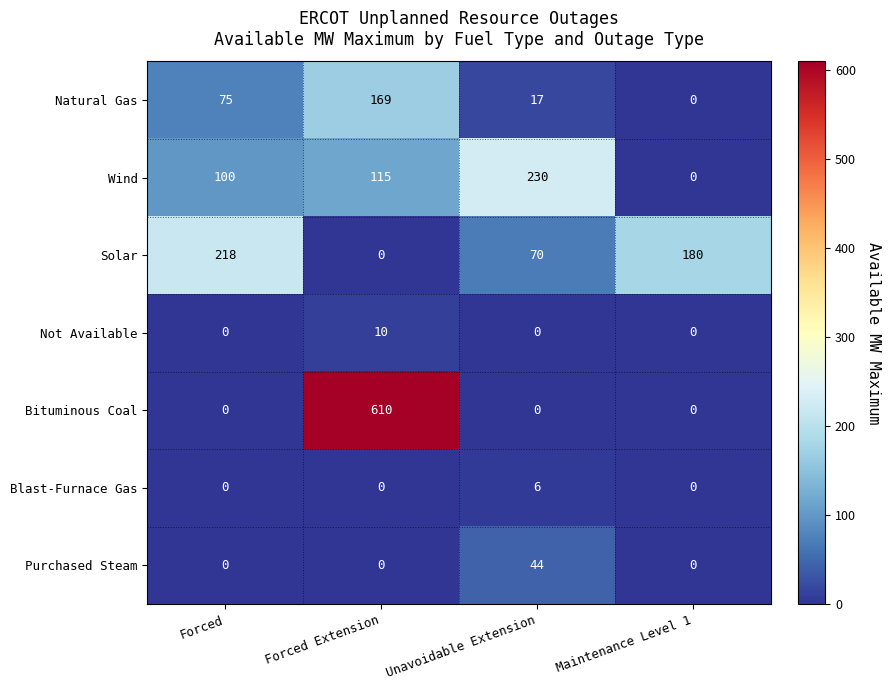

Reading left to right, extract all data points from this chart.

Natural Gas: Forced=75	Forced Extension=169	Unavoidable Extension=17	Maintenance Level 1=0
Wind: Forced=100	Forced Extension=115	Unavoidable Extension=230	Maintenance Level 1=0
Solar: Forced=218	Forced Extension=0	Unavoidable Extension=70	Maintenance Level 1=180
Not Available: Forced=0	Forced Extension=10	Unavoidable Extension=0	Maintenance Level 1=0
Bituminous Coal: Forced=0	Forced Extension=610	Unavoidable Extension=0	Maintenance Level 1=0
Blast-Furnace Gas: Forced=0	Forced Extension=0	Unavoidable Extension=6	Maintenance Level 1=0
Purchased Steam: Forced=0	Forced Extension=0	Unavoidable Extension=44	Maintenance Level 1=0